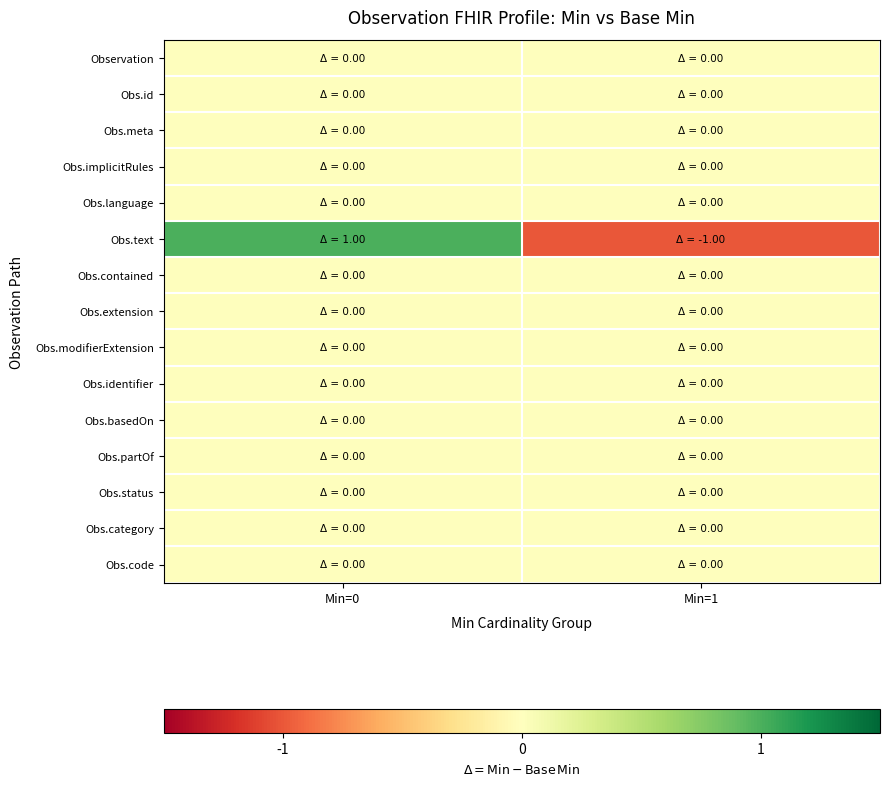

Reading left to right, list all the values displayed in this chart.

Observation: Min=0=0	Min=1=0
Obs.id: Min=0=0	Min=1=0
Obs.meta: Min=0=0	Min=1=0
Obs.implicitRules: Min=0=0	Min=1=0
Obs.language: Min=0=0	Min=1=0
Obs.text: Min=0=1	Min=1=-1
Obs.contained: Min=0=0	Min=1=0
Obs.extension: Min=0=0	Min=1=0
Obs.modifierExtension: Min=0=0	Min=1=0
Obs.identifier: Min=0=0	Min=1=0
Obs.basedOn: Min=0=0	Min=1=0
Obs.partOf: Min=0=0	Min=1=0
Obs.status: Min=0=0	Min=1=0
Obs.category: Min=0=0	Min=1=0
Obs.code: Min=0=0	Min=1=0